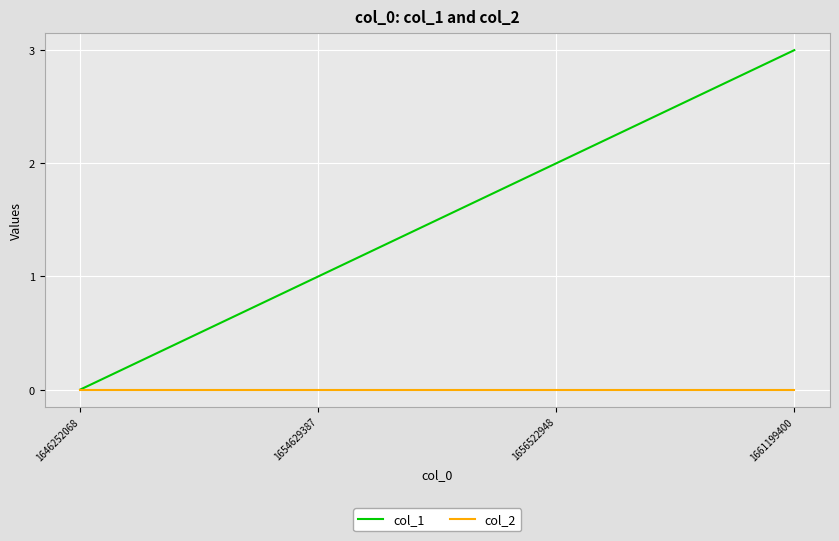

Rank the series at 1656522948 from lowest to highest value.

col_2, col_1